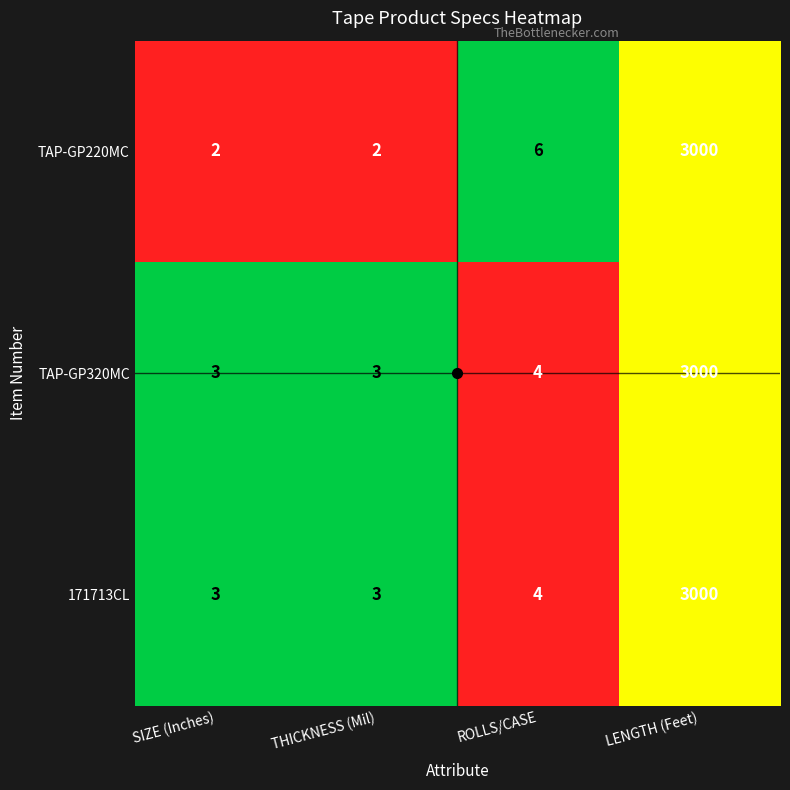

What is the difference between the maximum and second lowest values in the 171713CL series?

2997